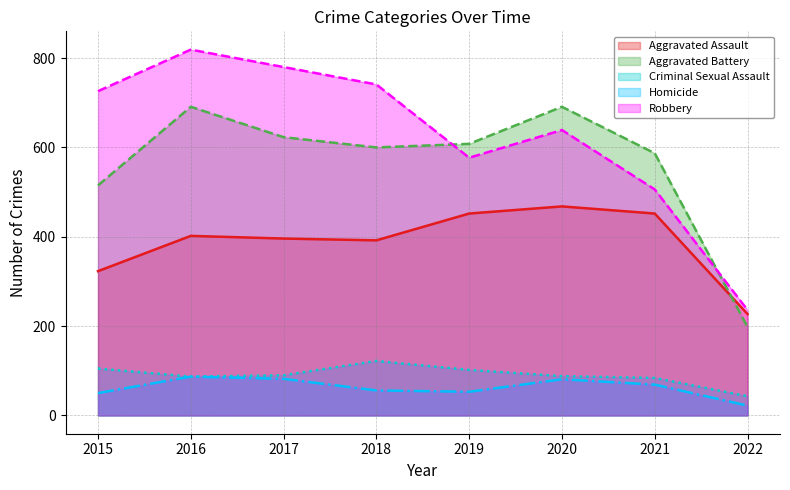

What is the lowest value of the Aggravated Battery series?

198